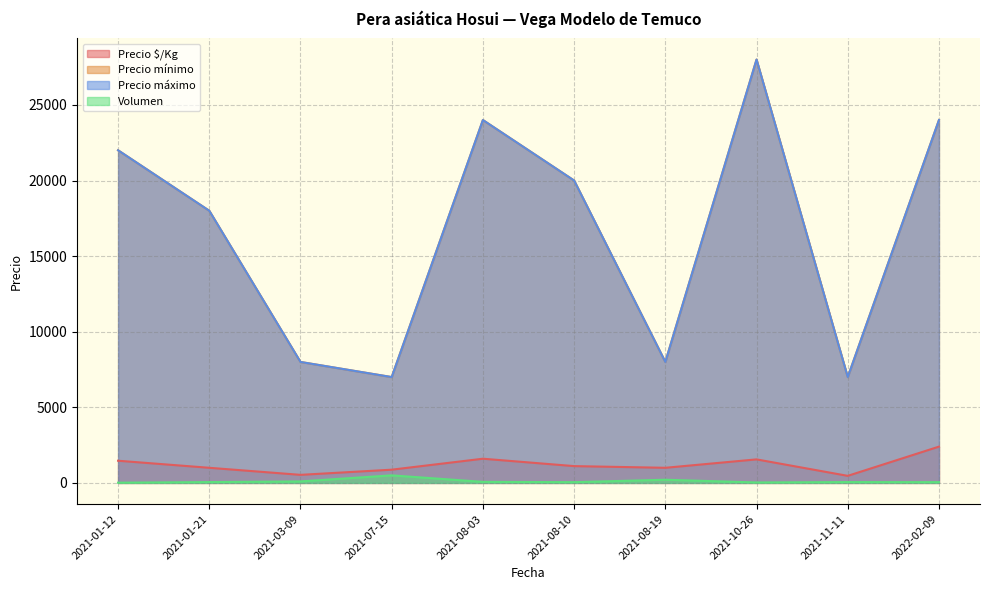

Which series has the largest range (max minus min)?

Precio mínimo